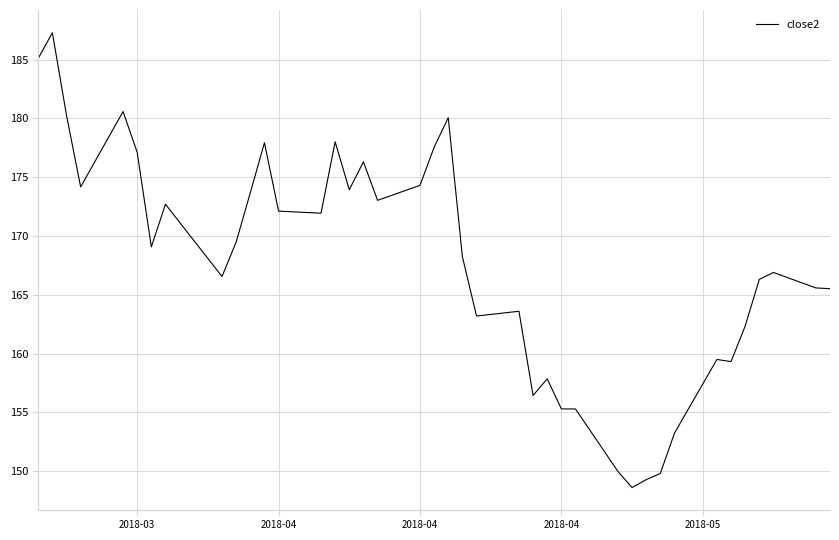

What is the difference between the maximum and minimum values?

38.7